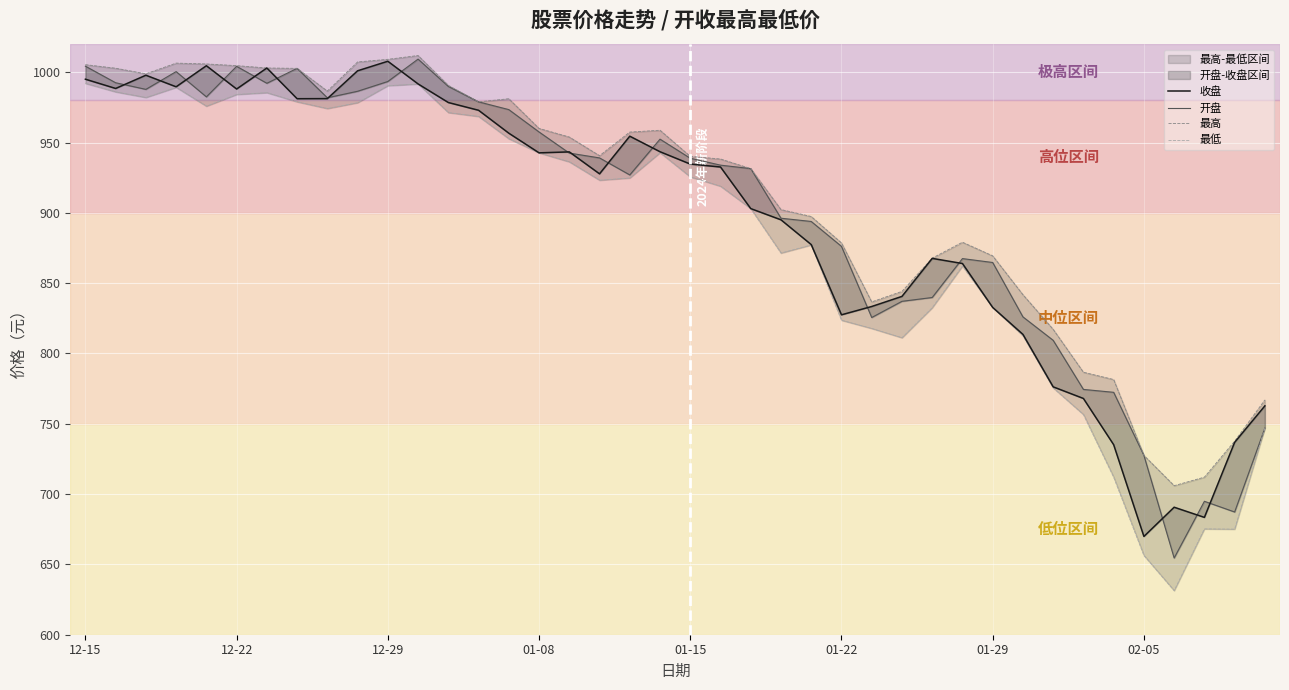

Where does the 开盘 series first go above 938?

12-15